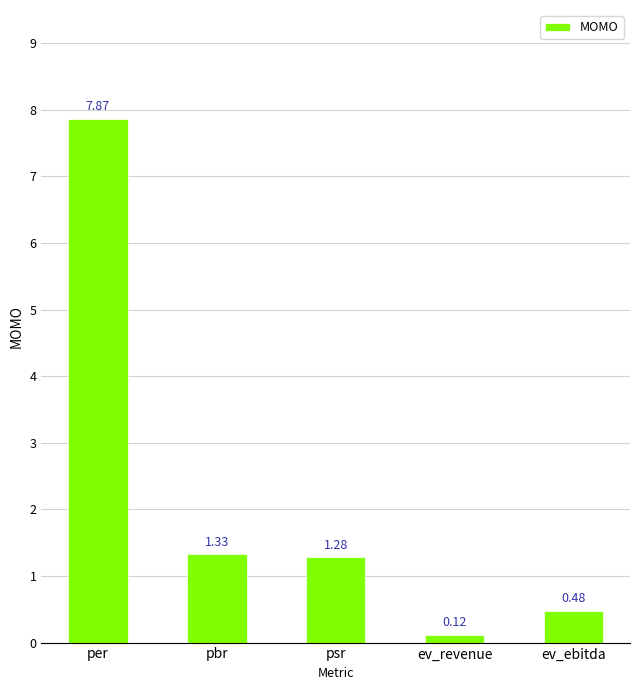

What is the label of the 4th bar from the left?

ev_revenue